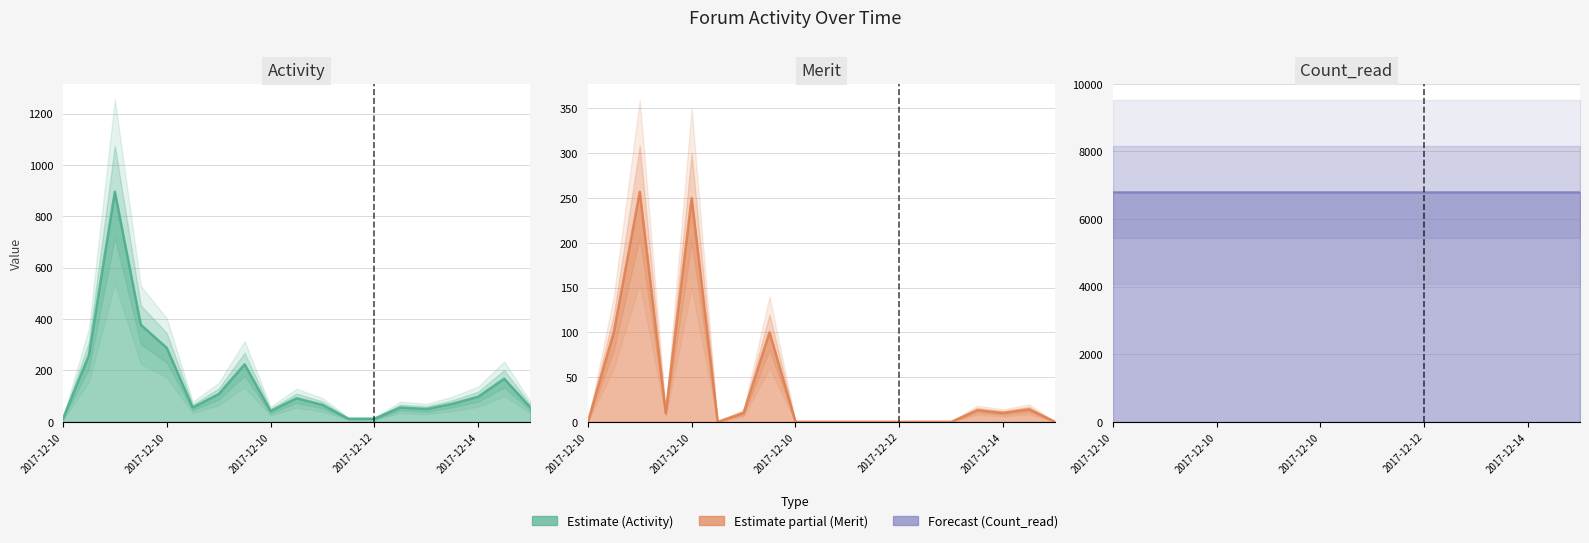

Count the number of data series in this chart.

3